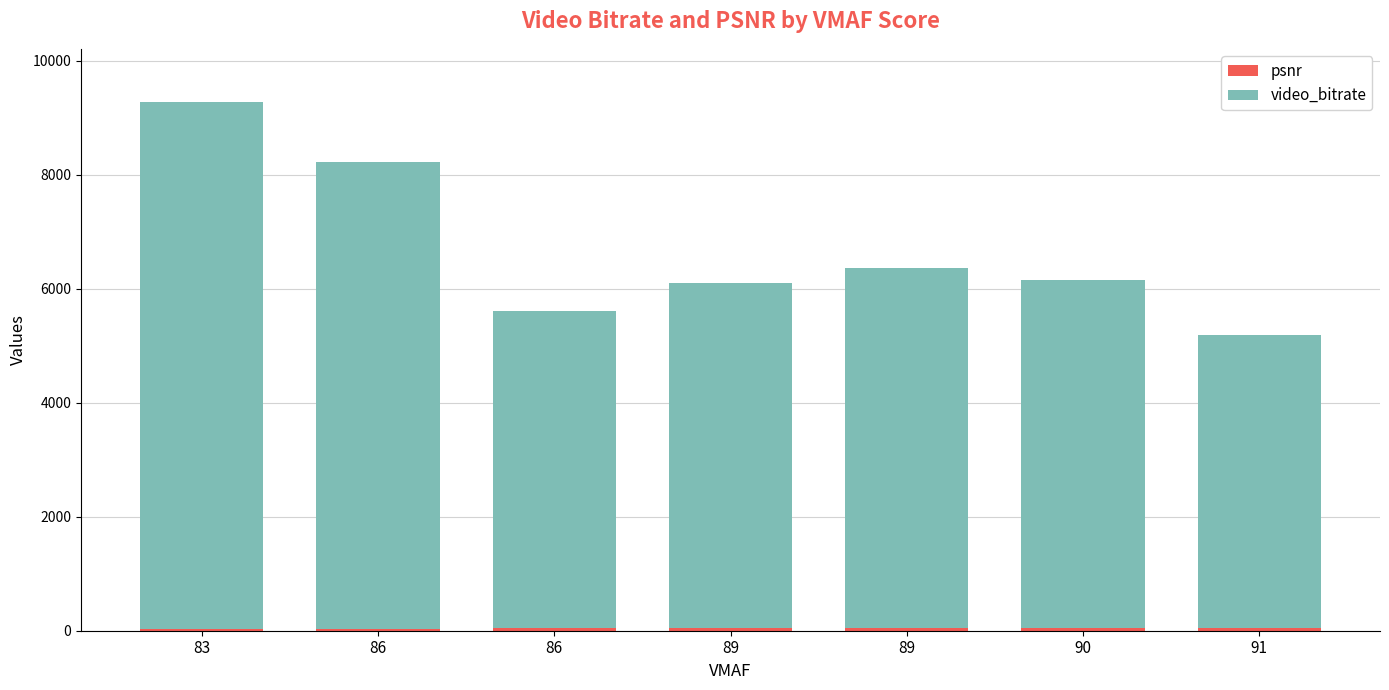

What is the difference between the psnr values at 83 and 86?

4.7